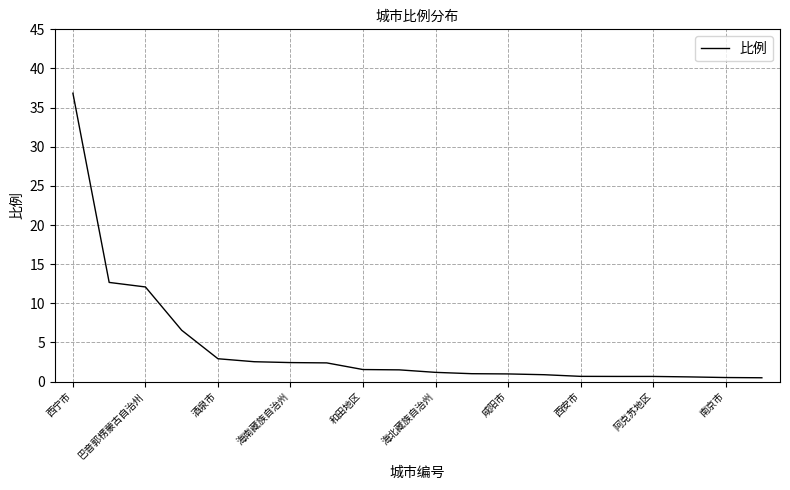

What is the greatest value displayed?

36.8